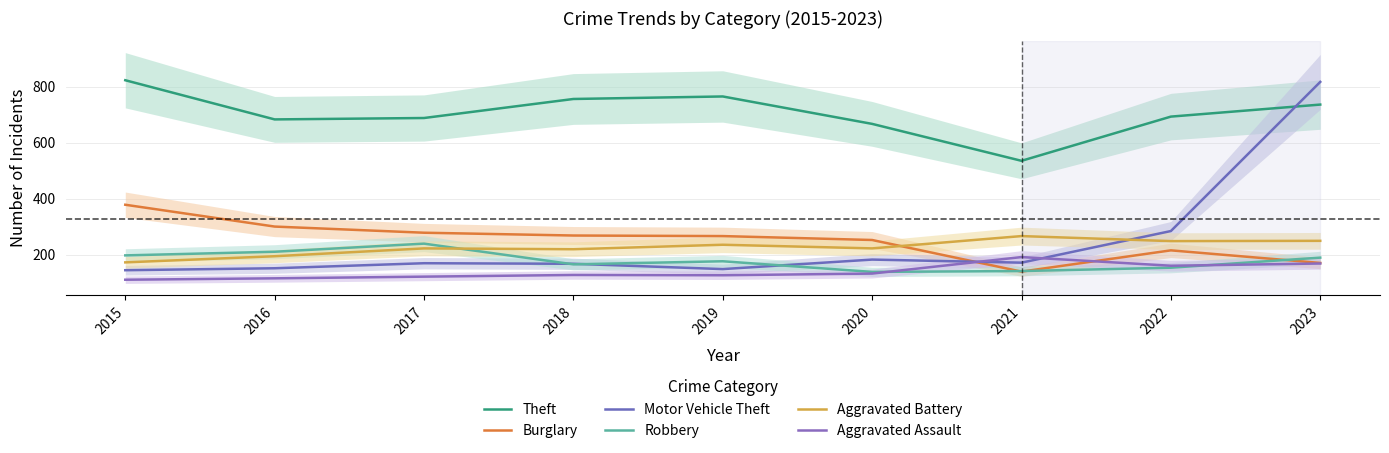

Reading left to right, extract all data points from this chart.

Theft: 823	683	688	756	765	667	535	693	736
Burglary: 378	300	278	268	266	252	139	215	170
Motor Vehicle Theft: 144	151	169	167	148	182	171	284	817
Robbery: 197	210	239	165	176	138	141	153	189
Aggravated Battery: 172	194	222	219	235	222	266	248	249
Aggravated Assault: 110	115	121	127	126	132	191	160	168